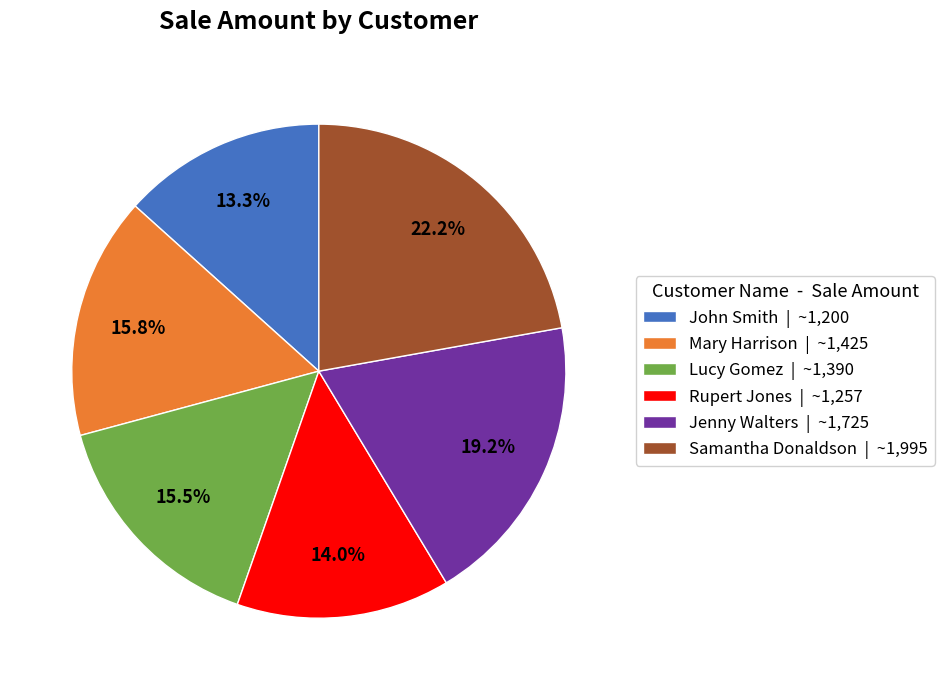

Do Mary Harrison and Jenny Walters together represent more than half of the pie?

No